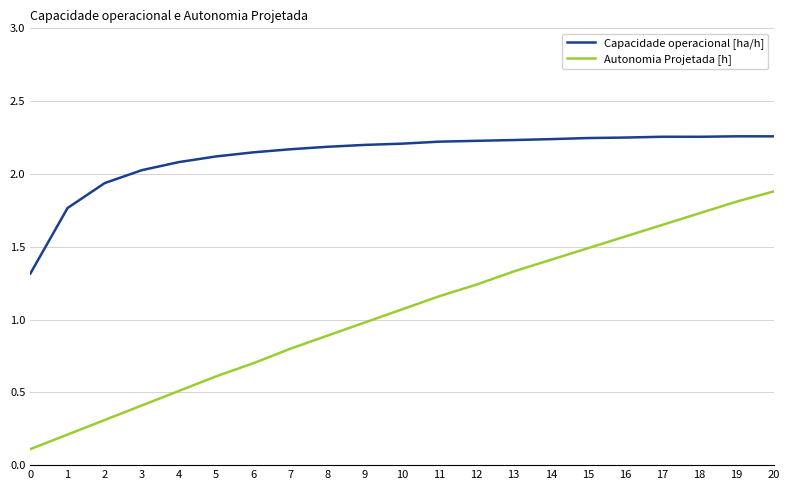

True or false: Autonomia Projetada [h] and Capacidade operacional [ha/h] intersect in this chart.

False